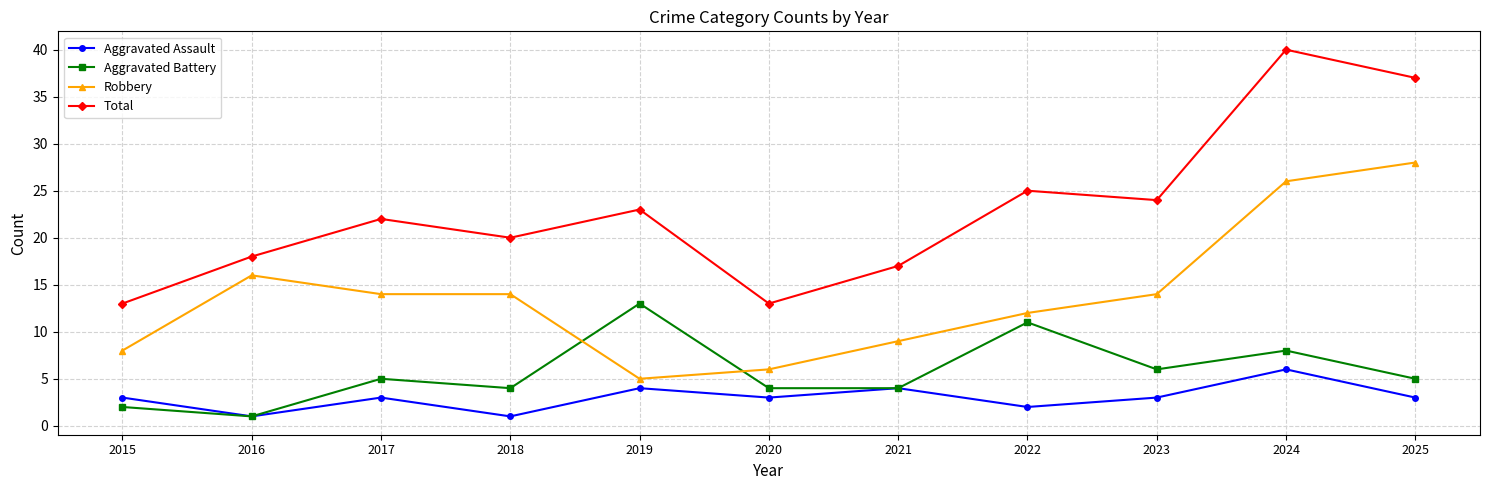

How many data points in Robbery are less than 14?

5